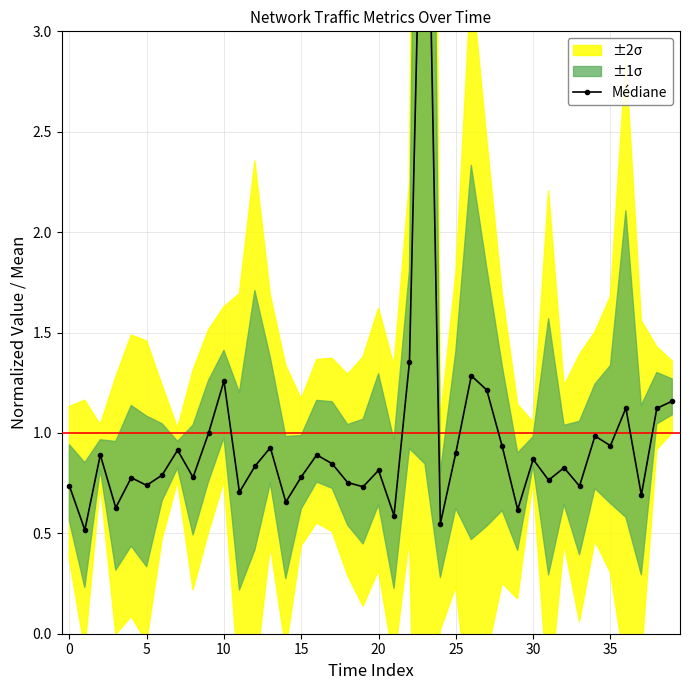

How many interior local peaks (higher than both neighbors) does the data have?

13